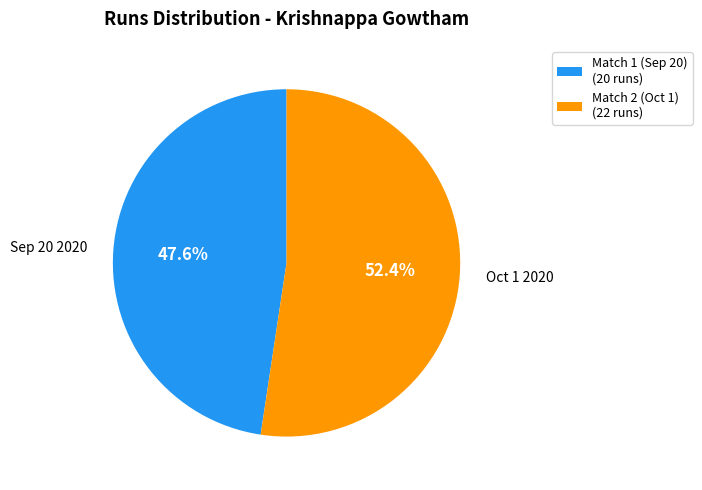

Between Match 1 (Sep 20) (20 runs) and Match 2 (Oct 1) (22 runs), which is larger?

Match 2 (Oct 1) (22 runs)